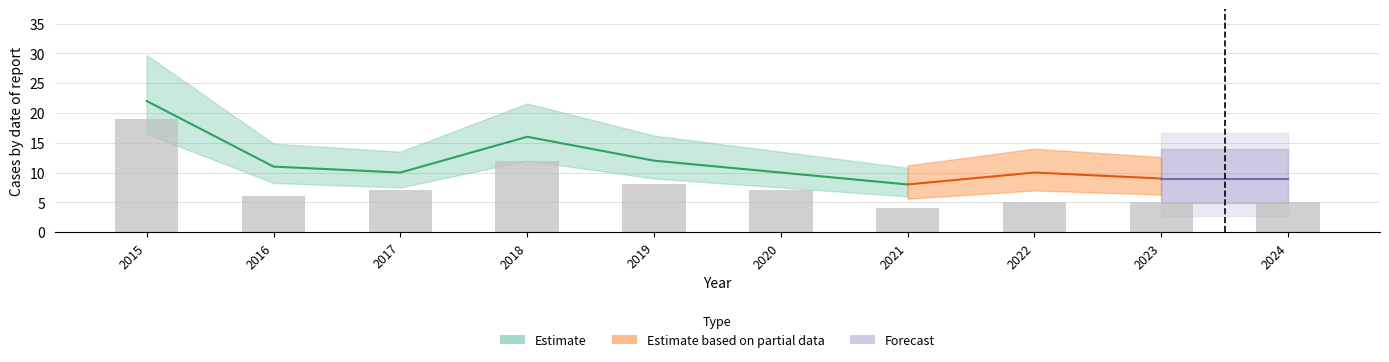

What is the sum of the Total values at 2021 and 2019?

20